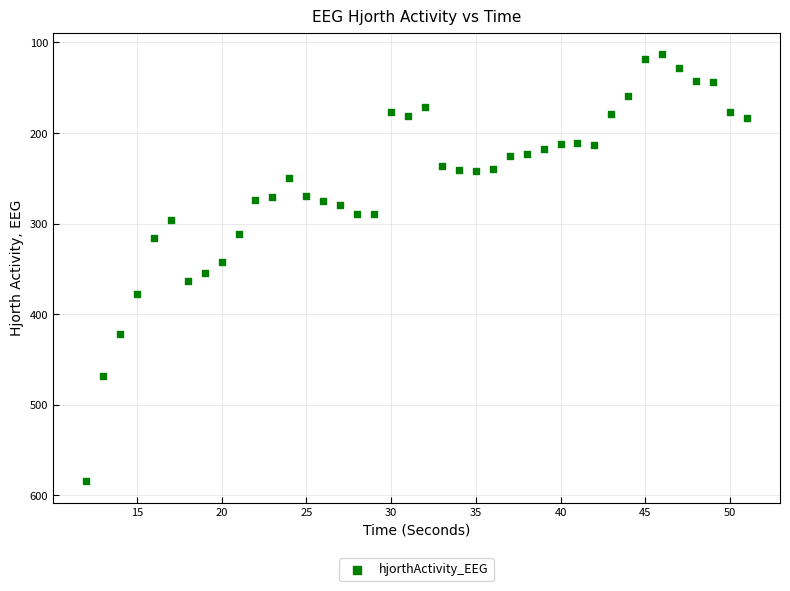

What is the range of Y values (max minus min)?

471.7